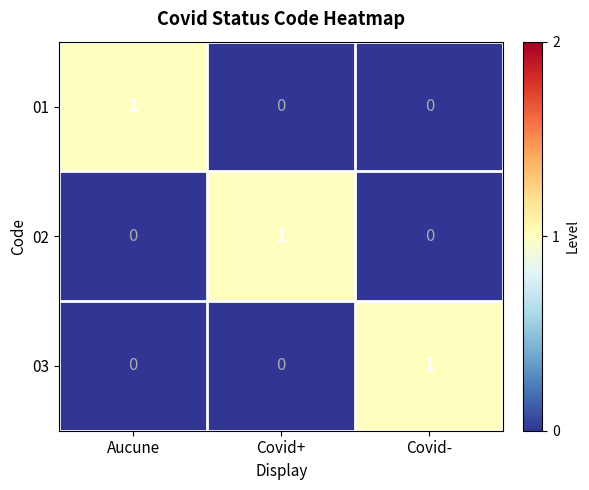

At how many categories does at least one series exceed 0?

3